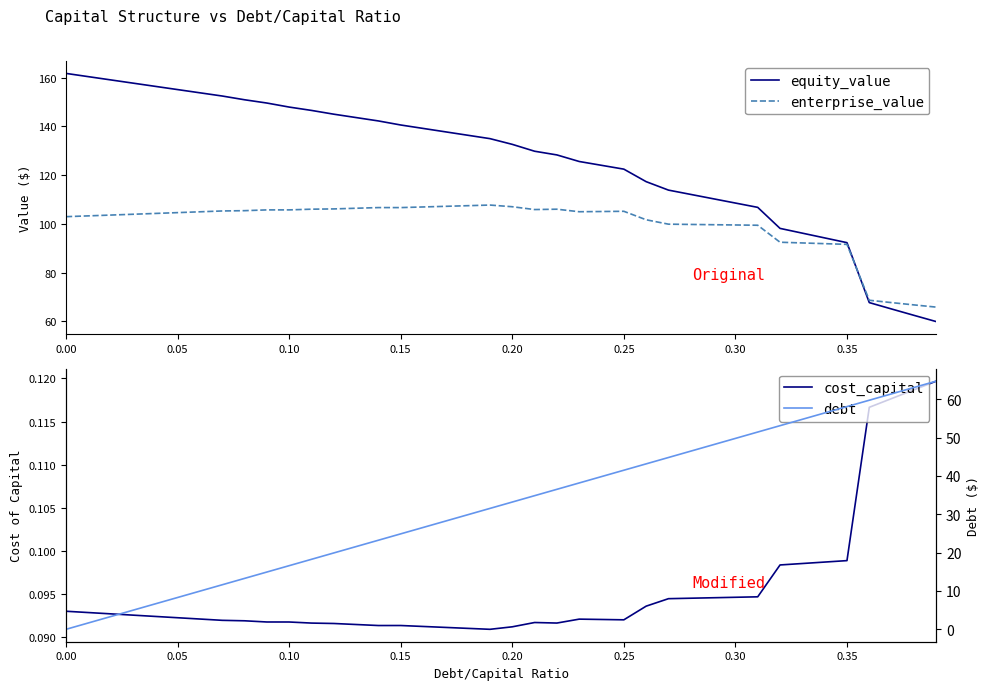

What is the lowest value of the equity_value series?

59.9